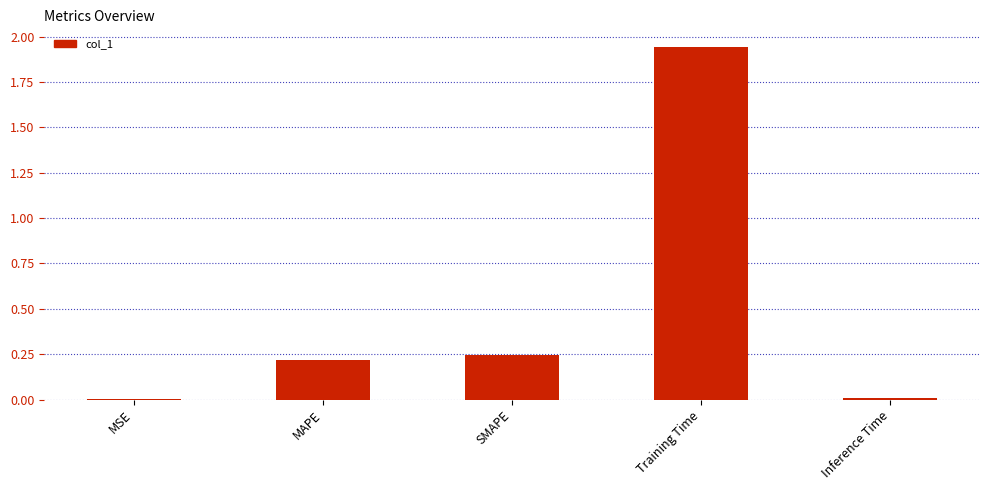

Is it true that the value at MAPE is 0.1?

False